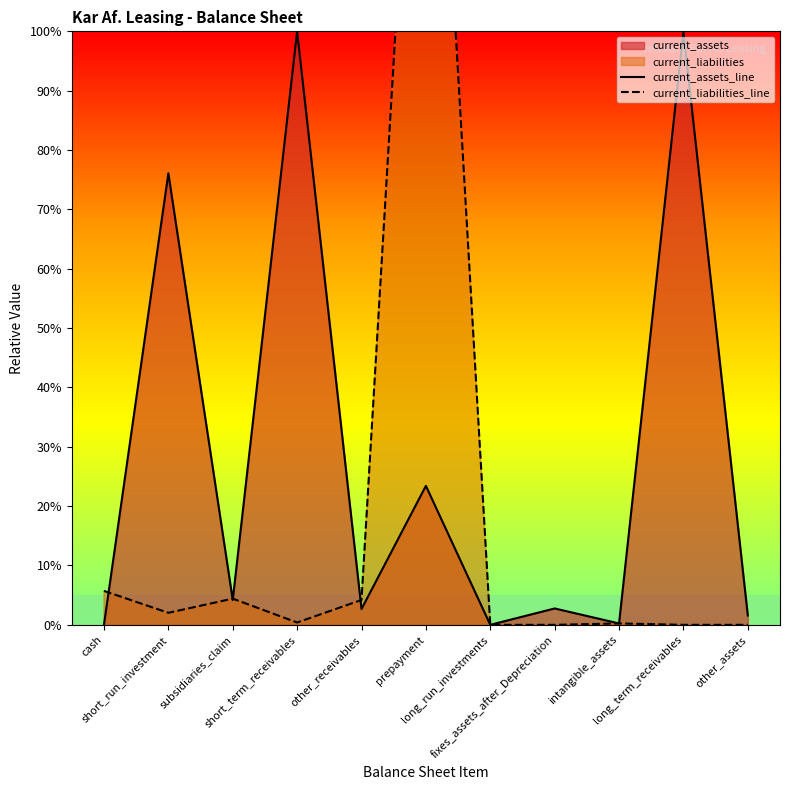

Which series ends up on top after the final intersection of current_assets_line and current_liabilities_line?

current_assets_line